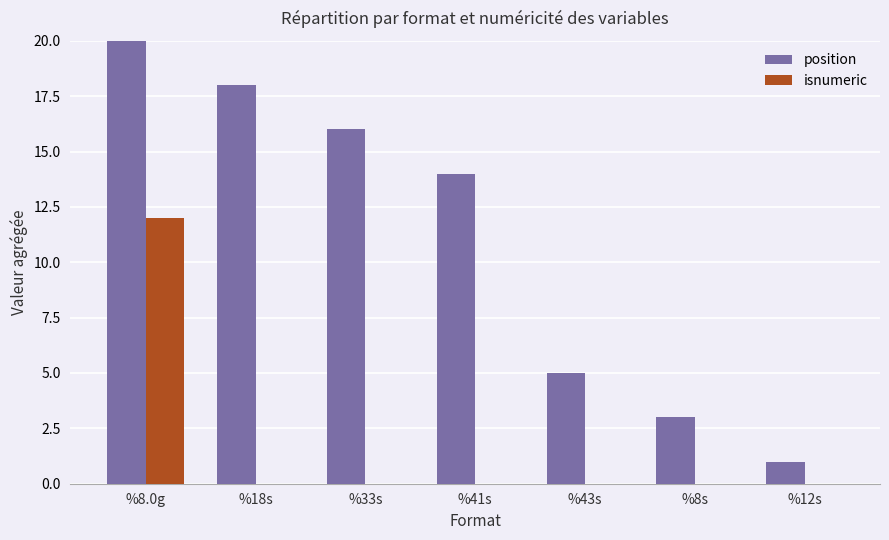

True or false: position has a value of 61 at %8.0g.

False